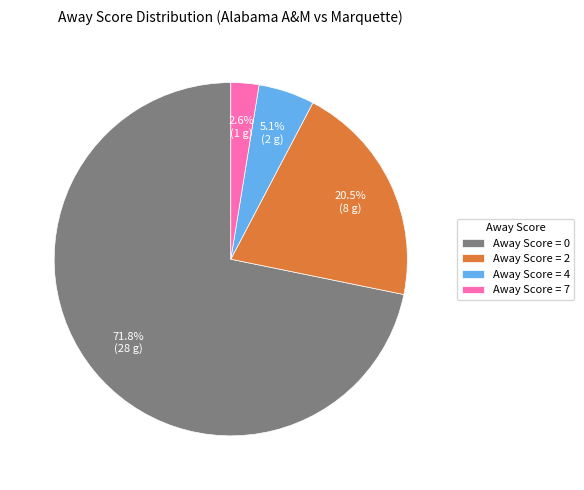

Which category has the smallest portion of the pie?

Away Score = 7